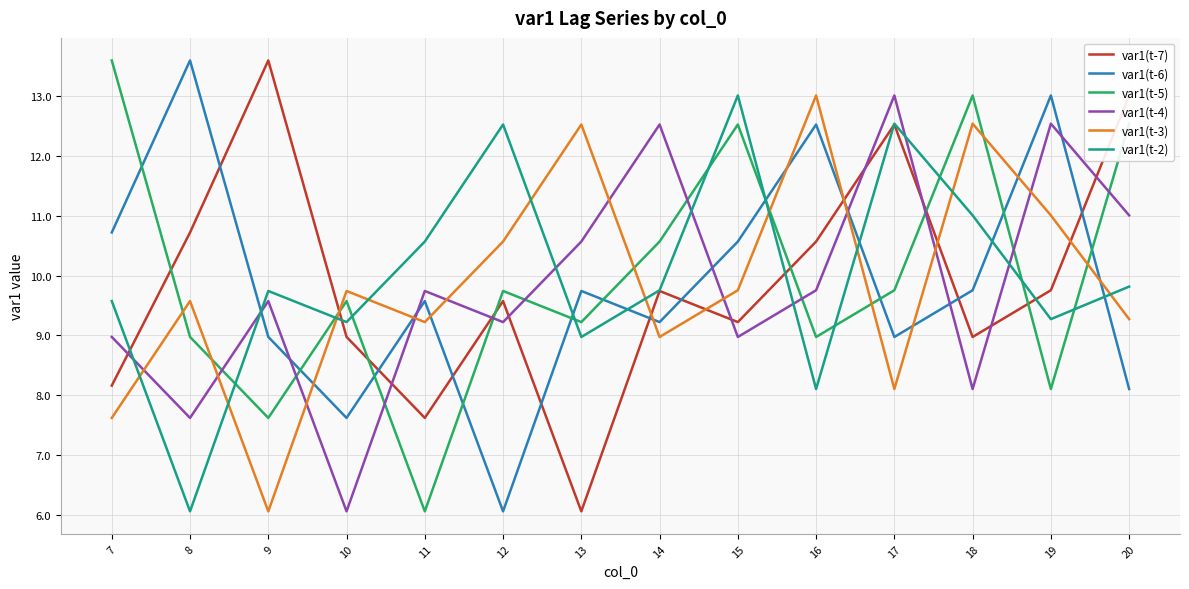

What is the sum of all var1(t-4) values?

137.7